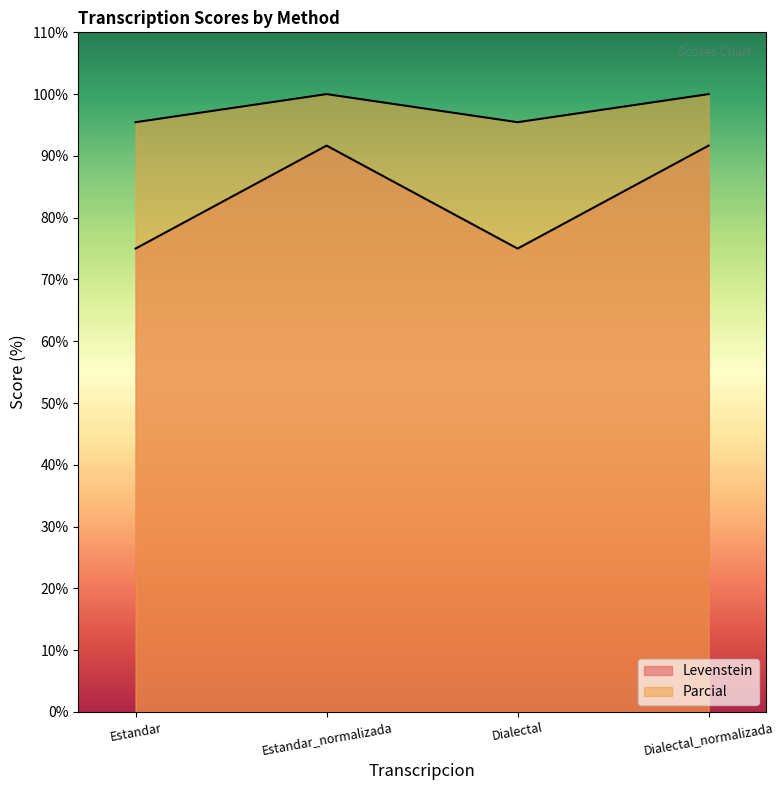

Reading left to right, extract all data points from this chart.

Levenstein: Estandar=75.0	Estandar_normalizada=91.7	Dialectal=75.0	Dialectal_normalizada=91.7
Parcial: Estandar=95.5	Estandar_normalizada=100.0	Dialectal=95.5	Dialectal_normalizada=100.0